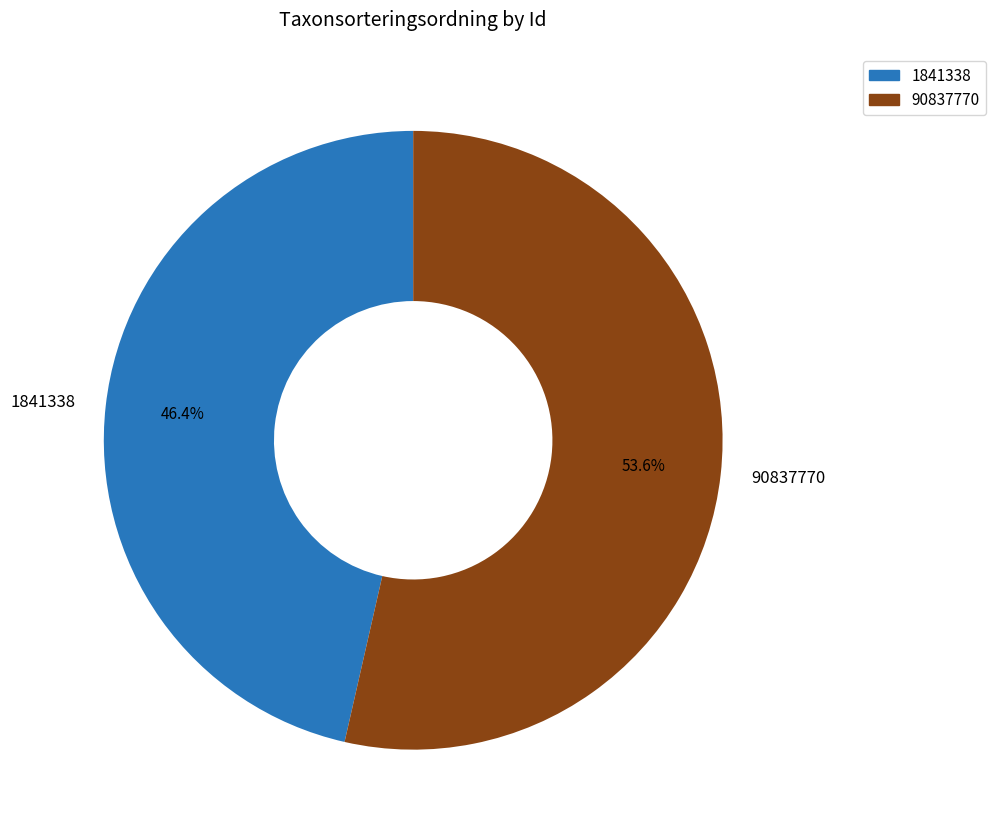

Which category has the smallest portion of the pie?

1841338